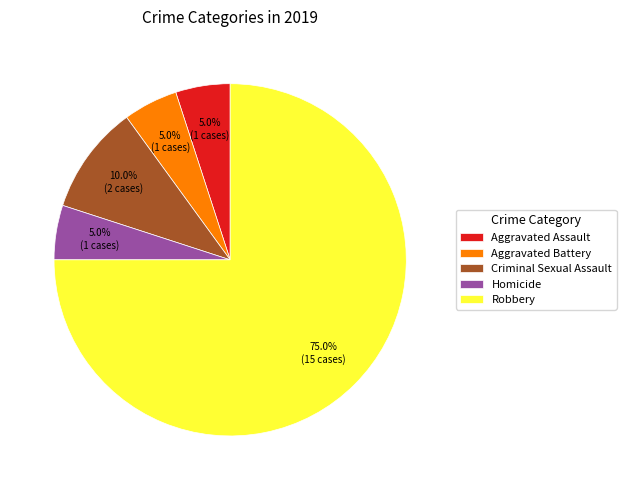

How much of the chart is everything except Robbery?

25.0%